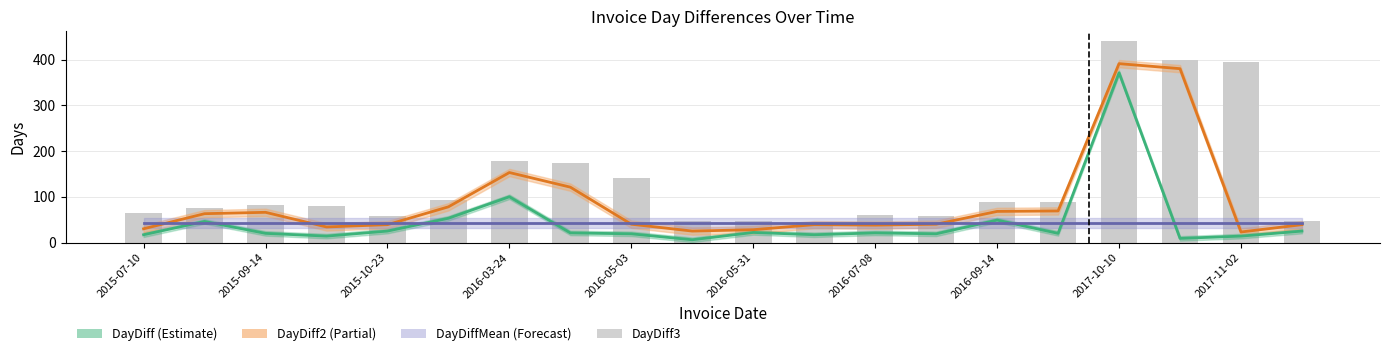

Reading right to left, transcribe all the data shown in this chart.

48	394	400	440	88	89	57	60	45	47	46	140	174	178	92	59	80	83	76	65